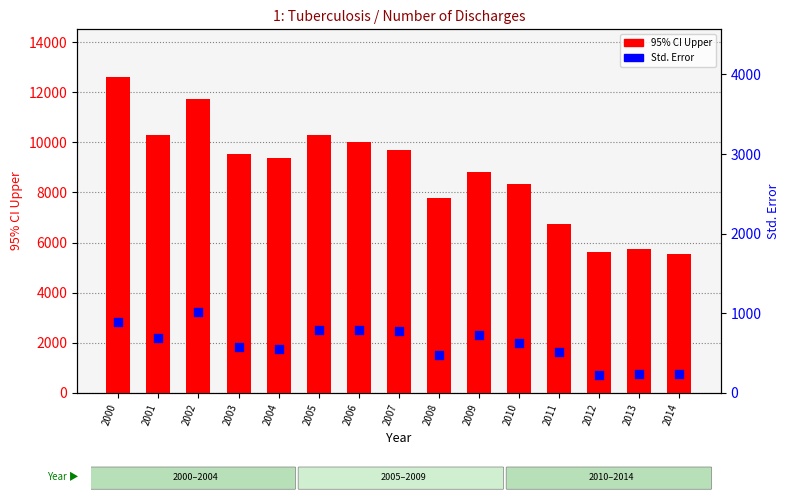

What are all the series names shown in the legend?

95% CI Upper, Std. Error